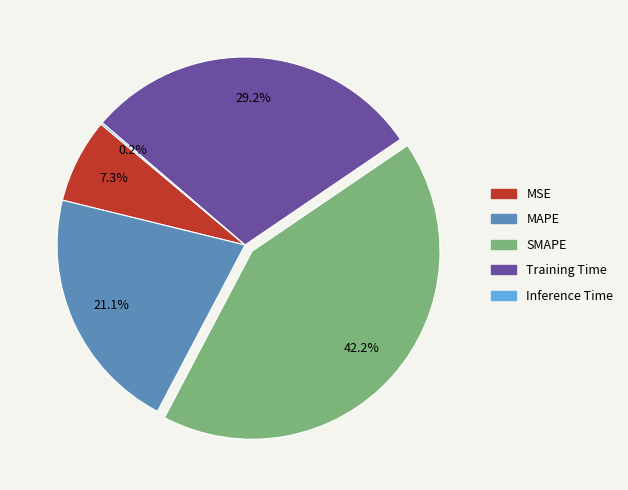

Which category has the biggest portion of the pie?

SMAPE